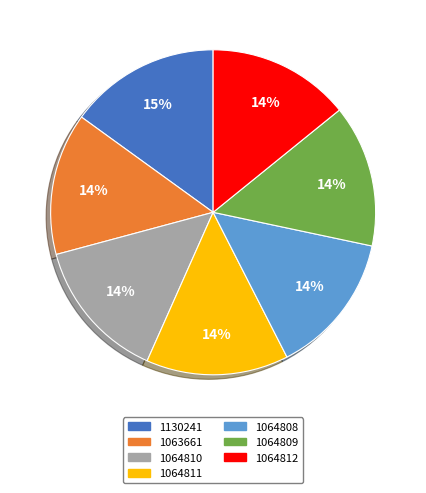

Is it true that 1063661 is 27% of the pie?

False